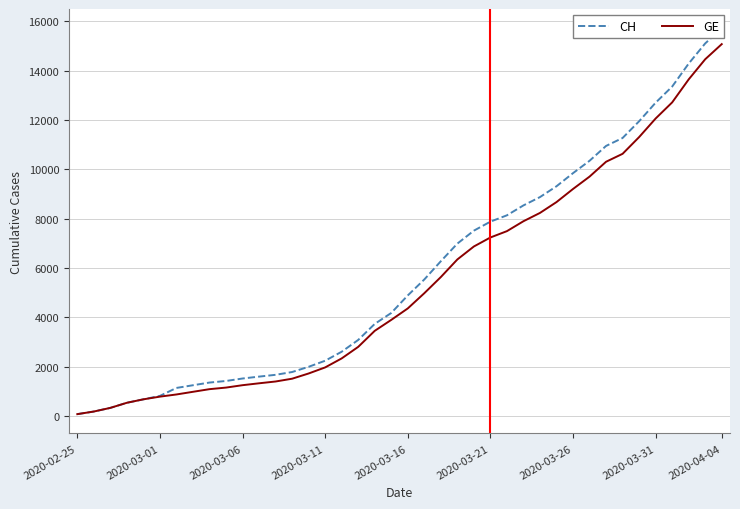

Which category has the lowest value across all series?

2020-02-25